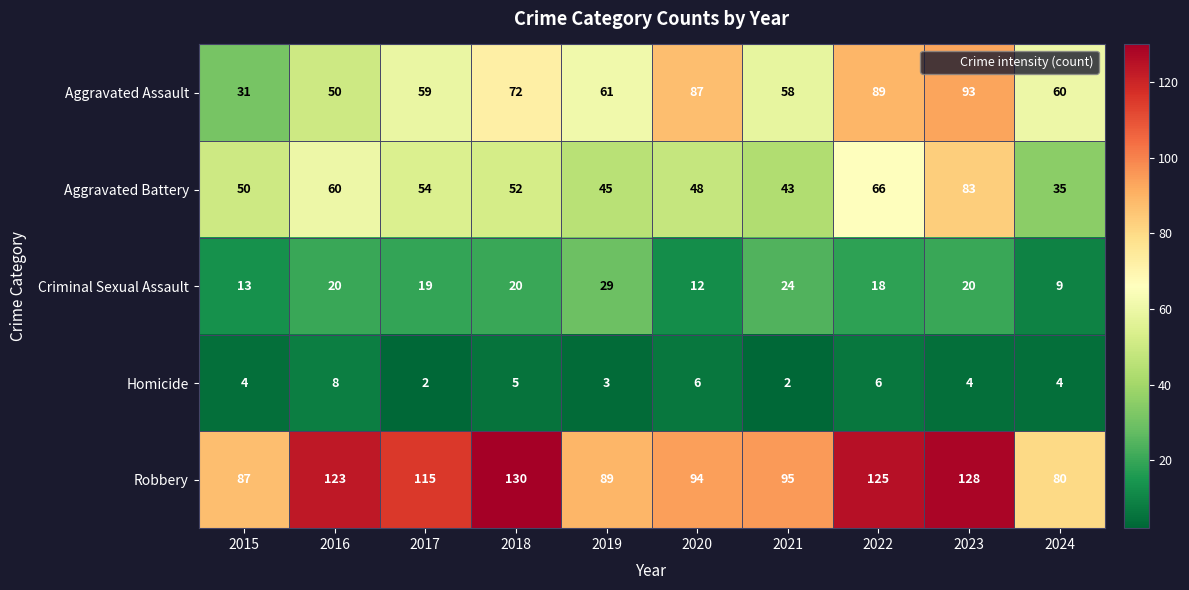

At which category is the sum across all series the highest?

2023